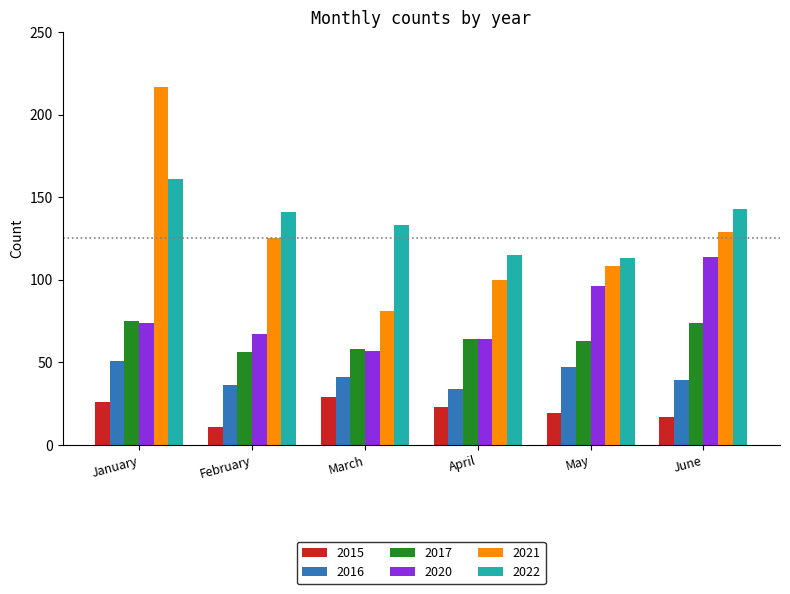

What is the sum of the 2022 values at March and June?

276